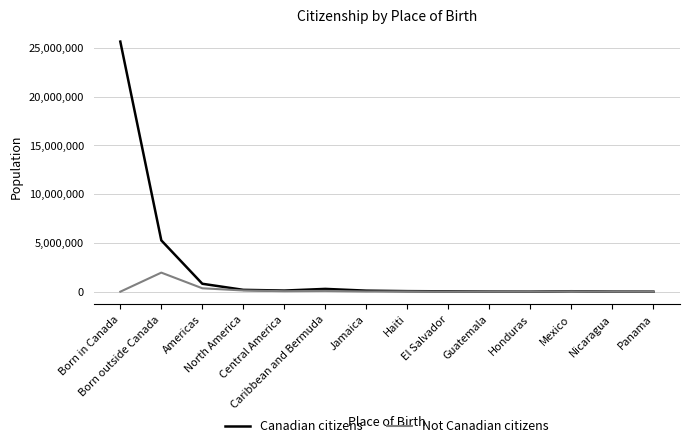

Rank the series by their average value, from highest to lowest.

Canadian citizens, Not Canadian citizens